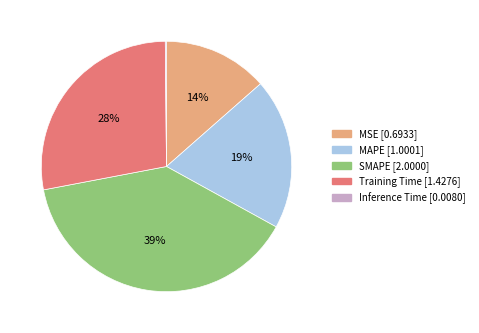

Combined, do MSE and Training Time account for over 50%?

No